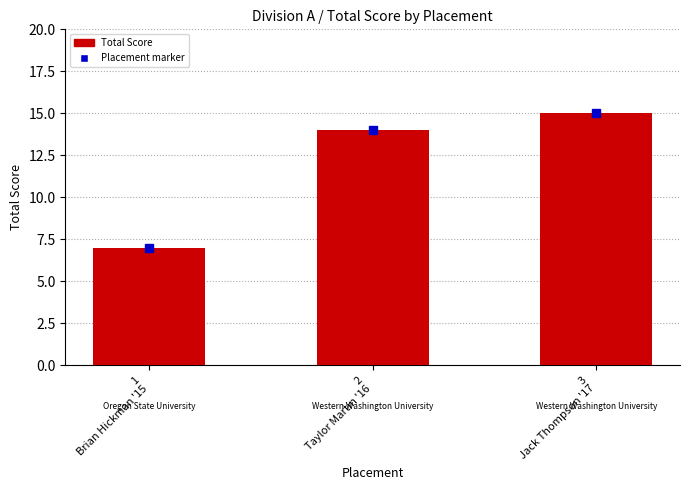

What is the sum of all values?

36